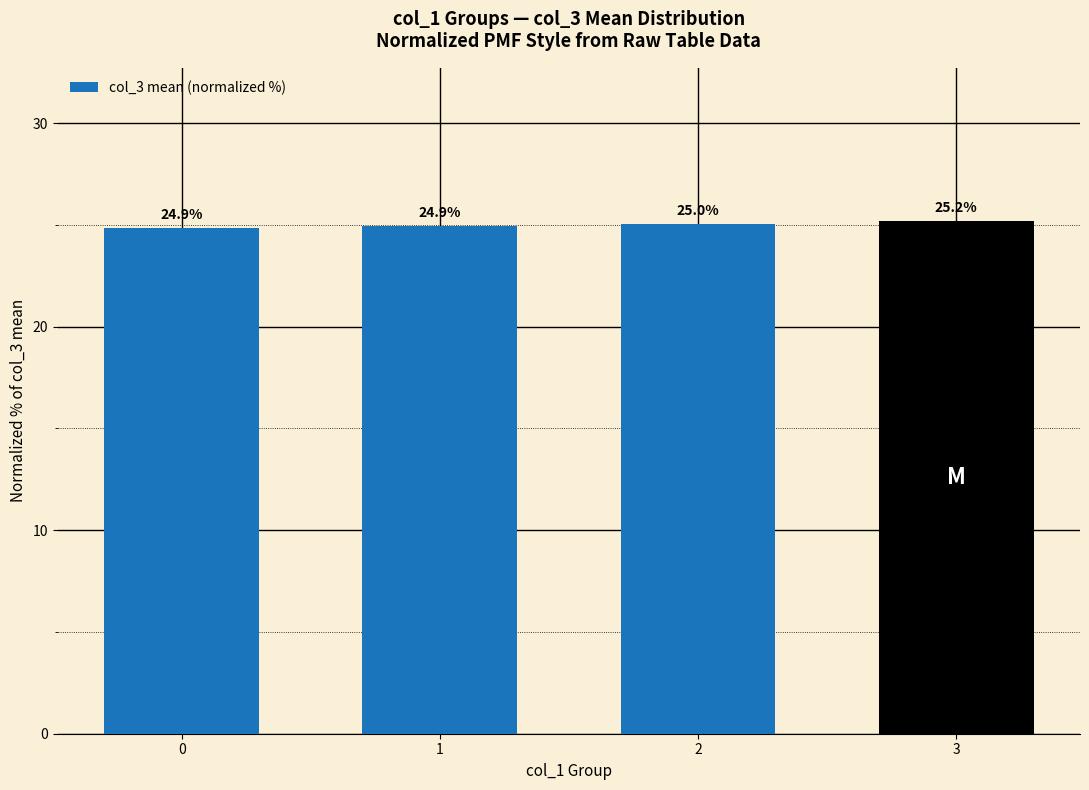

Where does the data first go above 25?

2